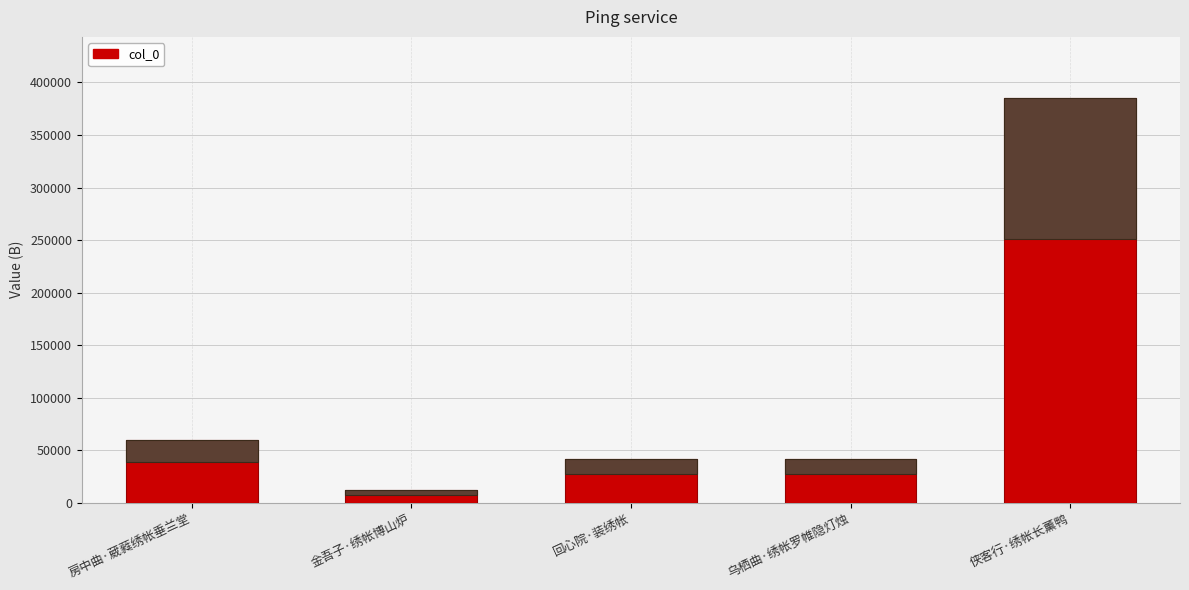

Which category has the lowest value across all series?

金吾子·绣帐博山炉